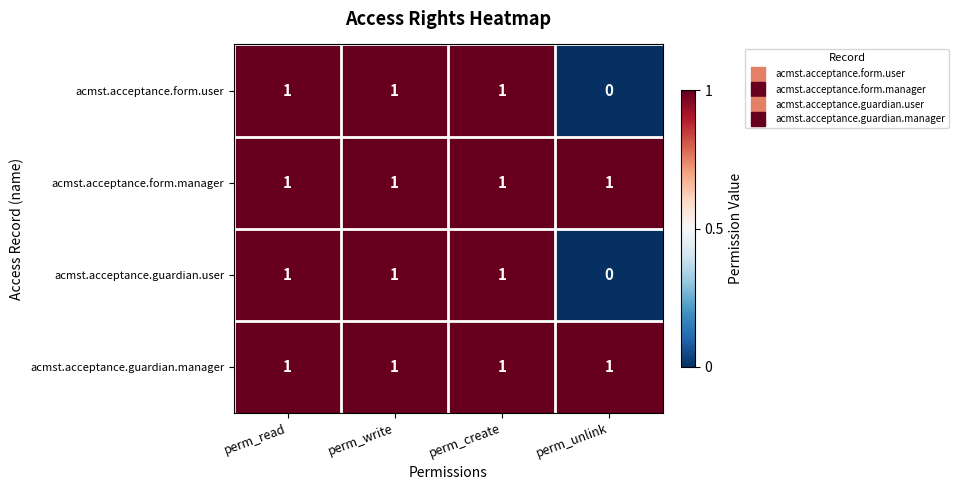

Which label corresponds to the smallest value in the chart?

perm_unlink